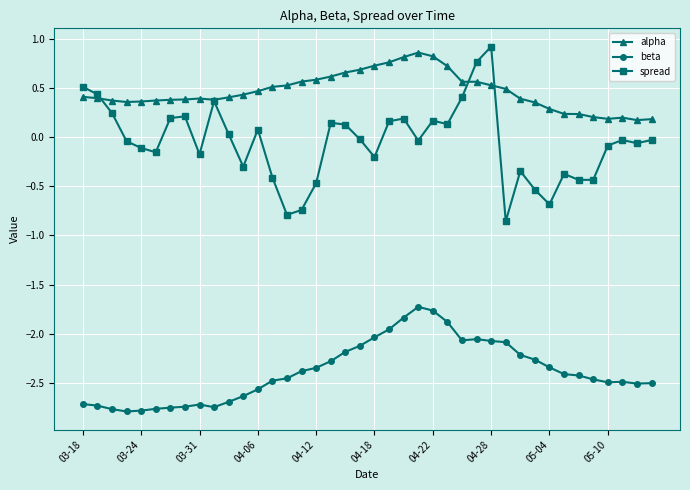

True or false: beta and alpha intersect in this chart.

False